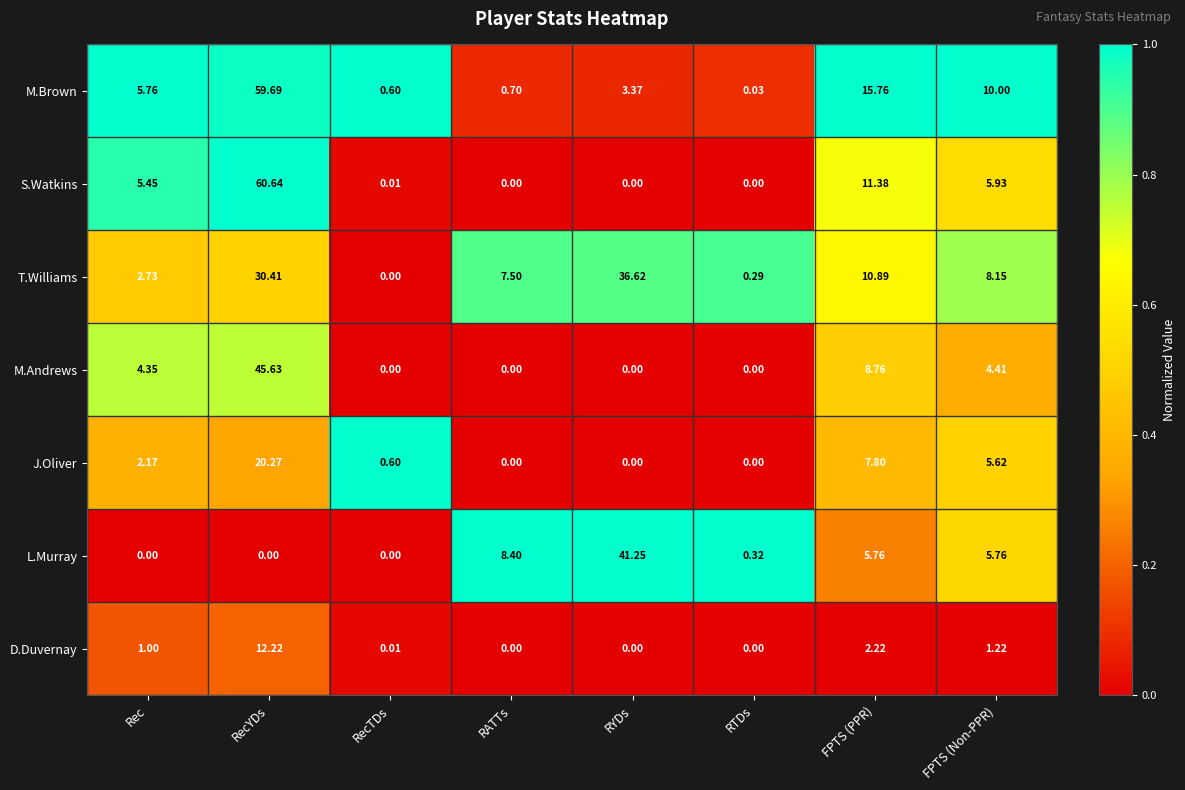

Which category has the highest value in the L.Murray series?

RYDs